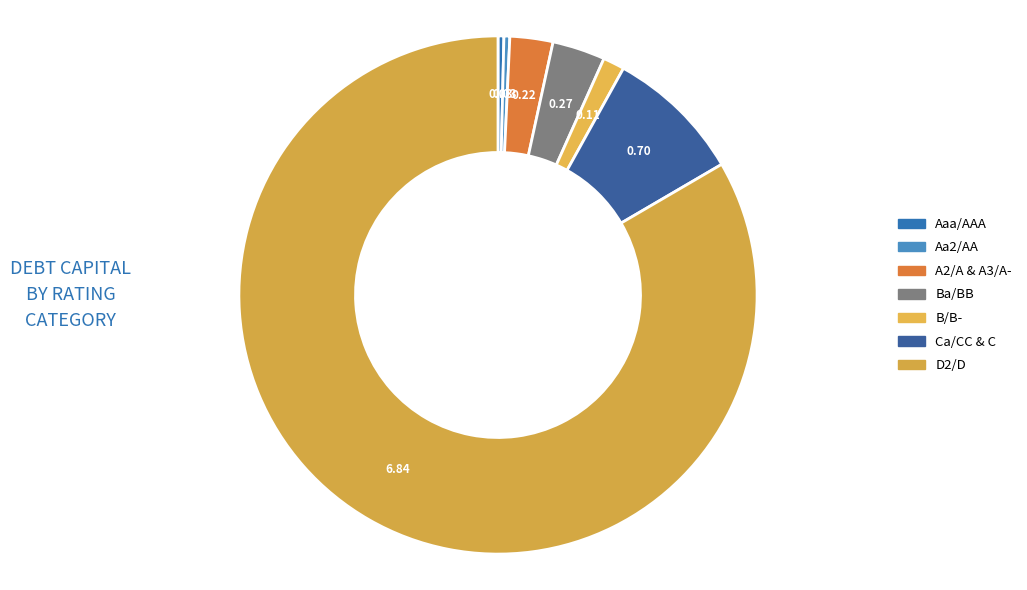

Is there any slice that represents more than half of the pie?

Yes